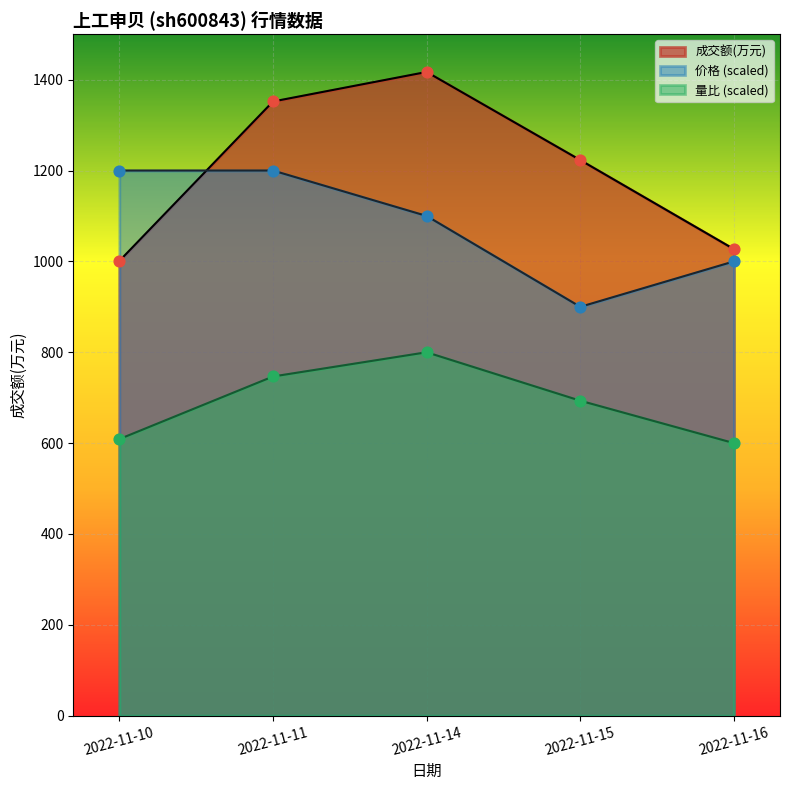

What are all the series names shown in the legend?

成交额(万元), 价格 (scaled), 量比 (scaled)